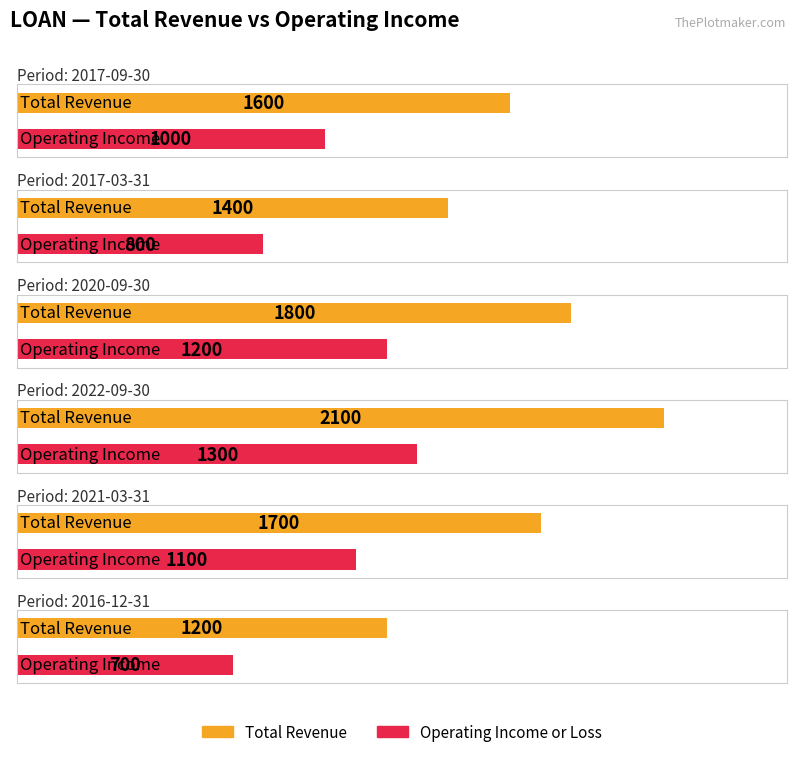

What is the label of the 4th bar from the right?

2020-09-30